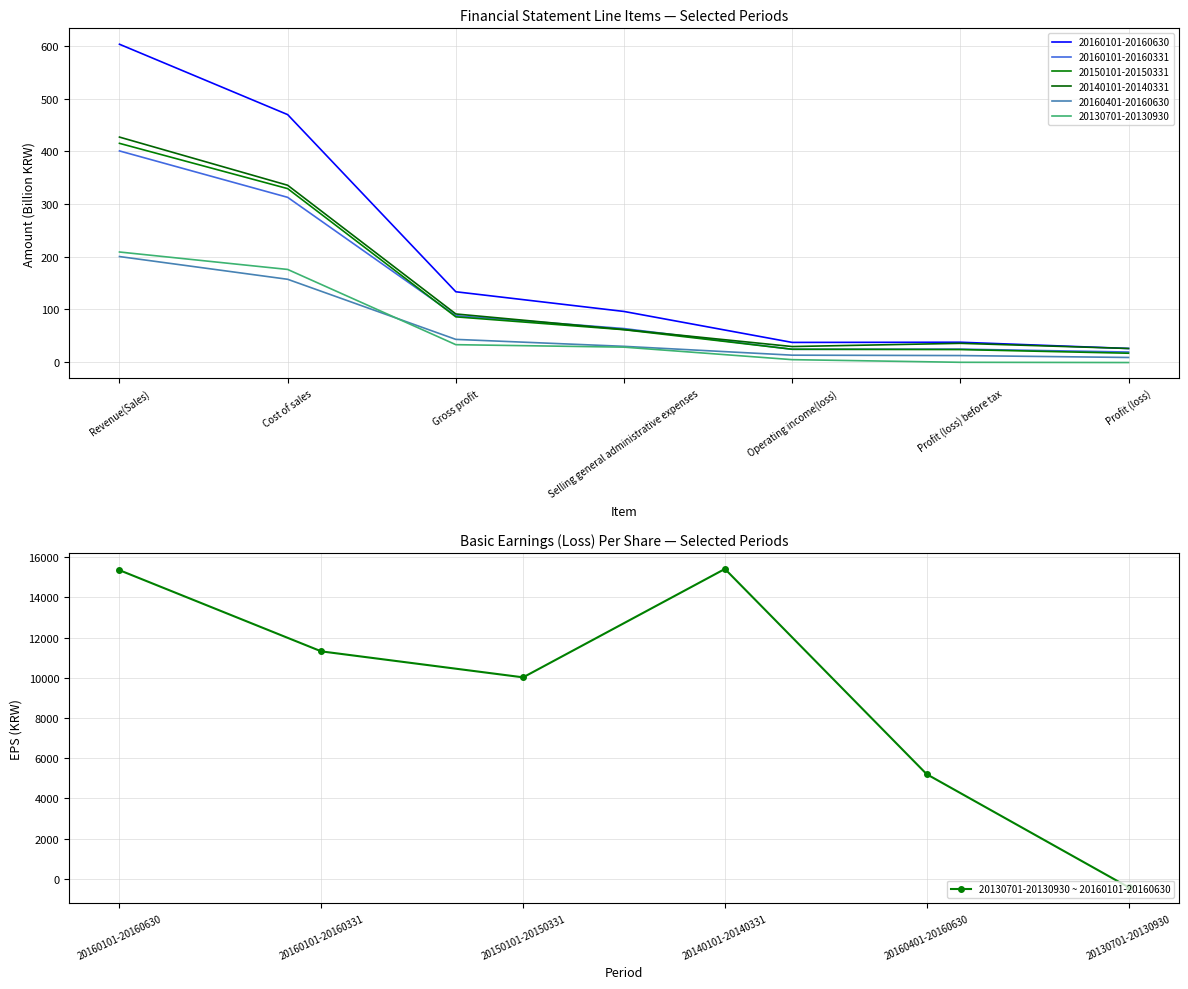

What is the value of the 20130701-20130930 ~ 20160101-20160630 point at the 4th from the left?

15415